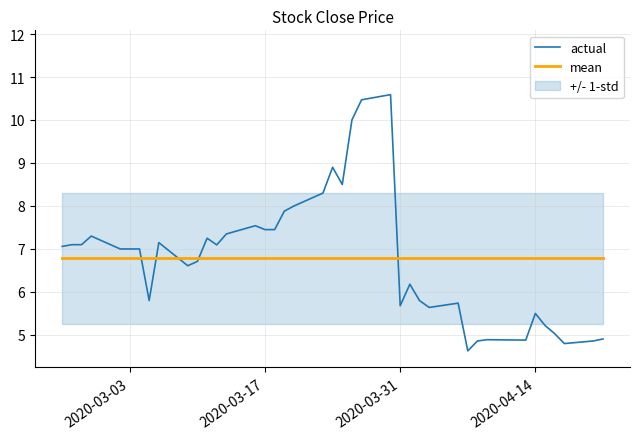

What is the minimum value for mean?

6.8